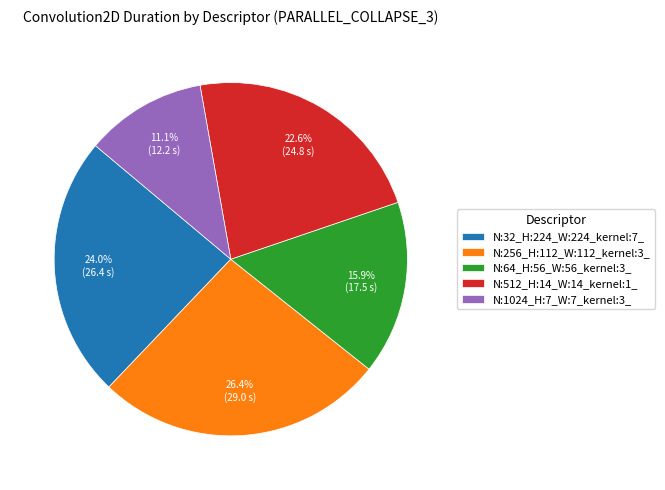

To the nearest percent, what portion does N:512_H:14_W:14_kernel:1_ represent?

23%